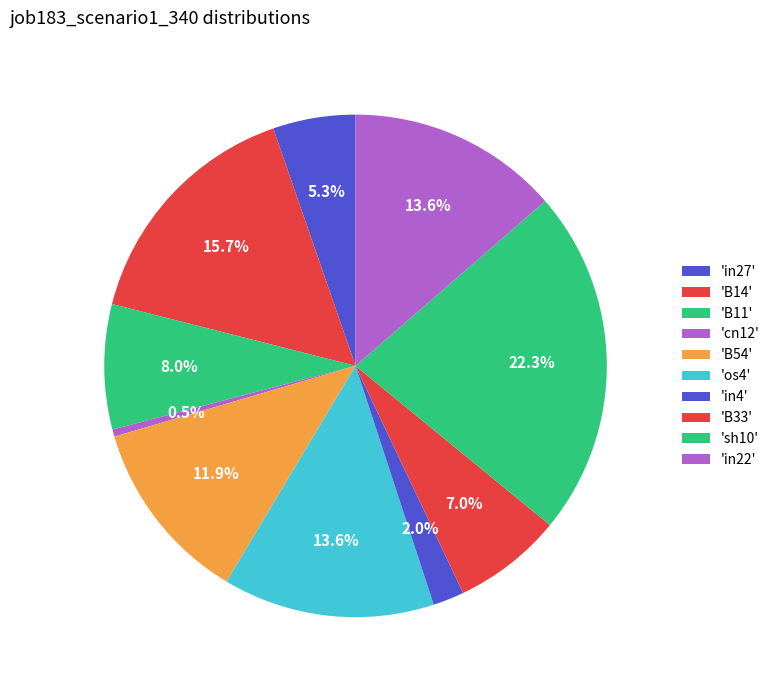

Count the number of slices in the pie.

10